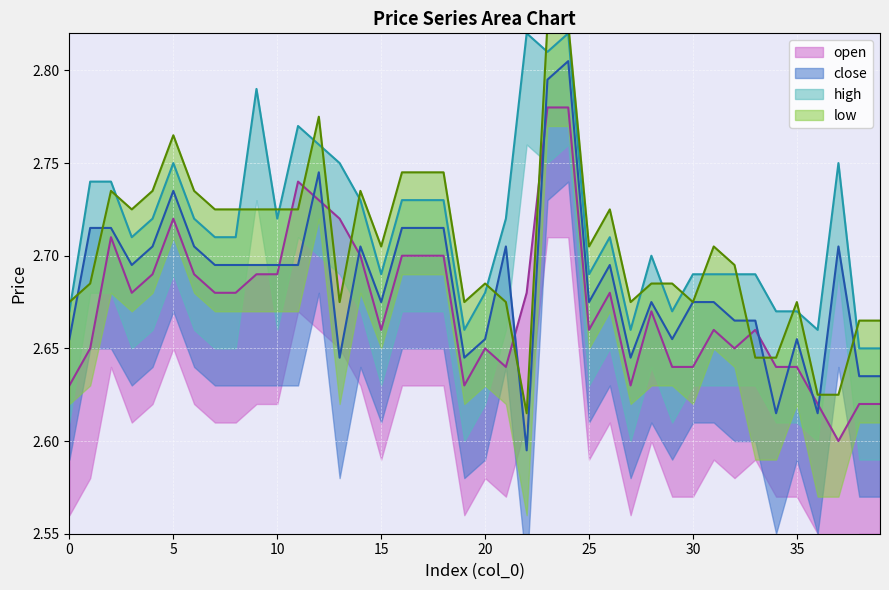

Count the open values in the range 2 to 3.

40